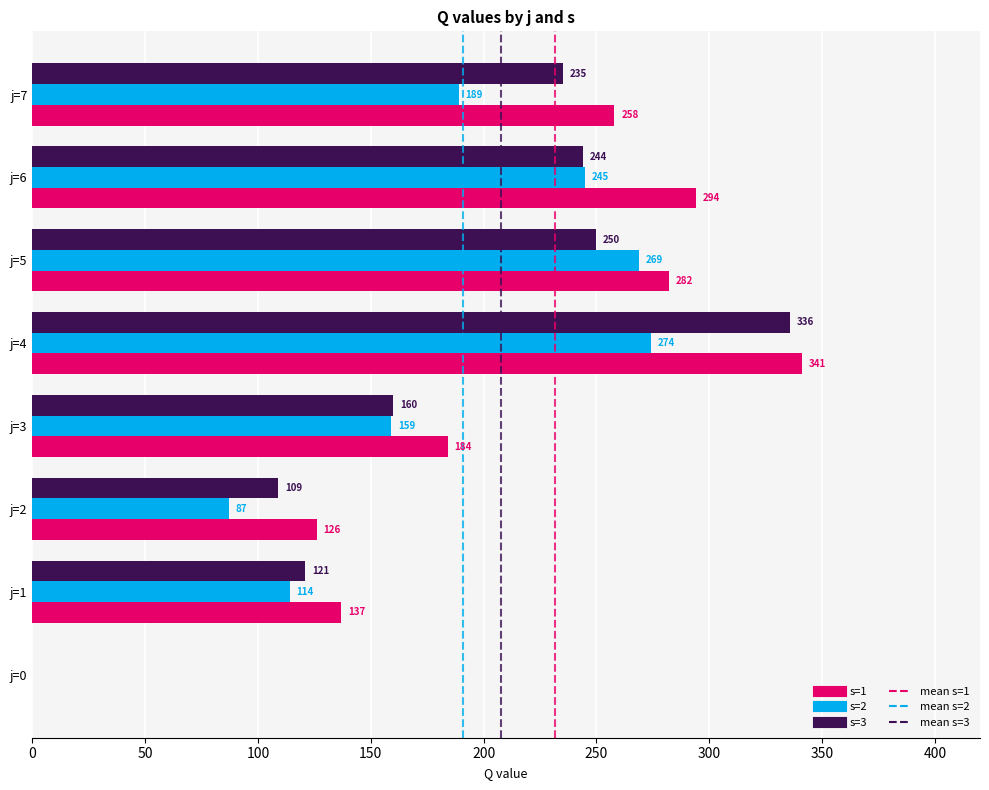

At which category is the sum across all series the highest?

j=4